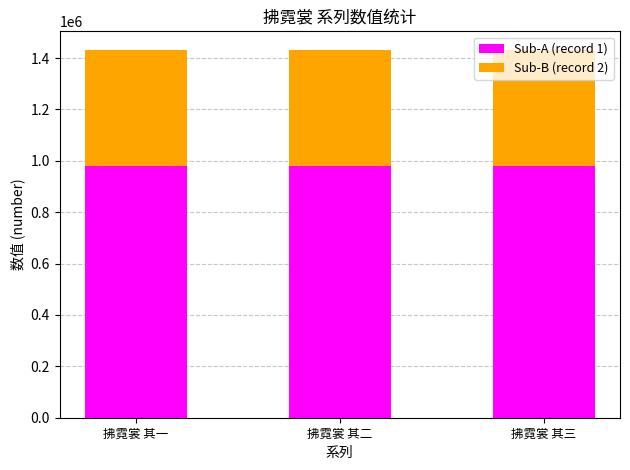

How many values in the Sub-A (record 1) series are below 981319?

1